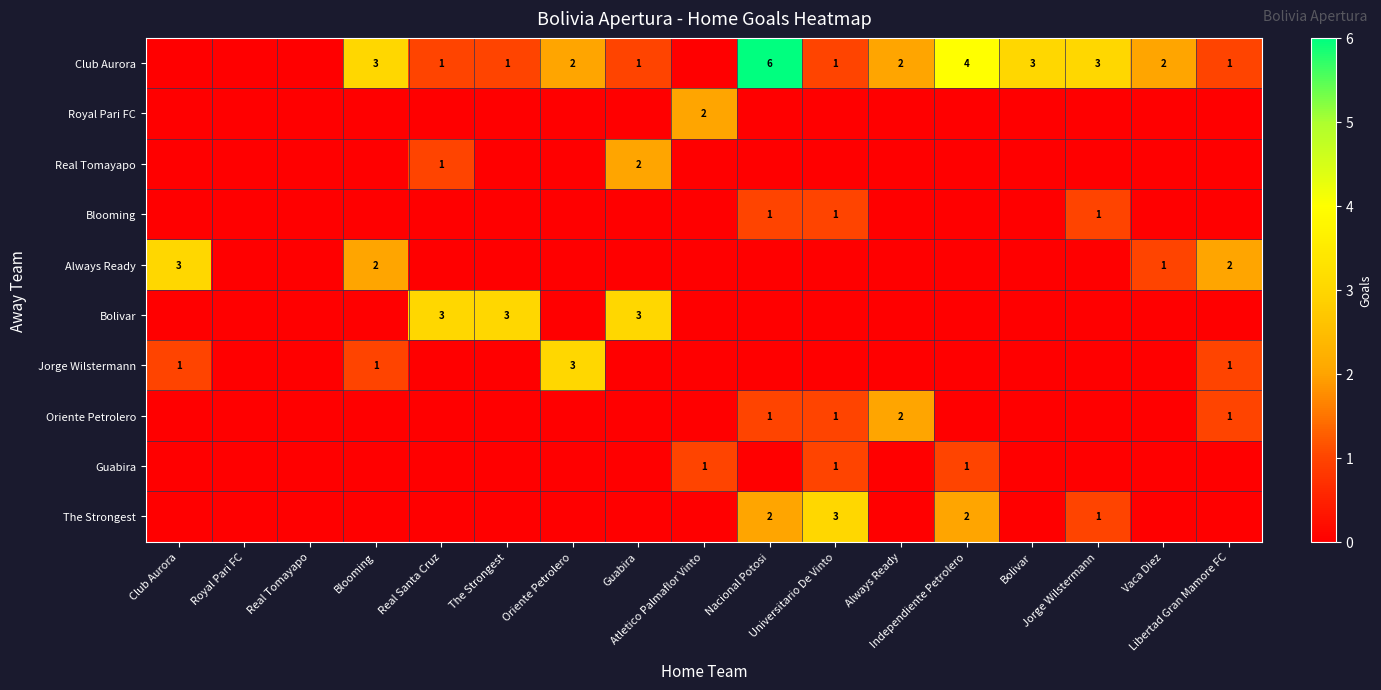

At which category is the sum across all series the highest?

Nacional Potosi